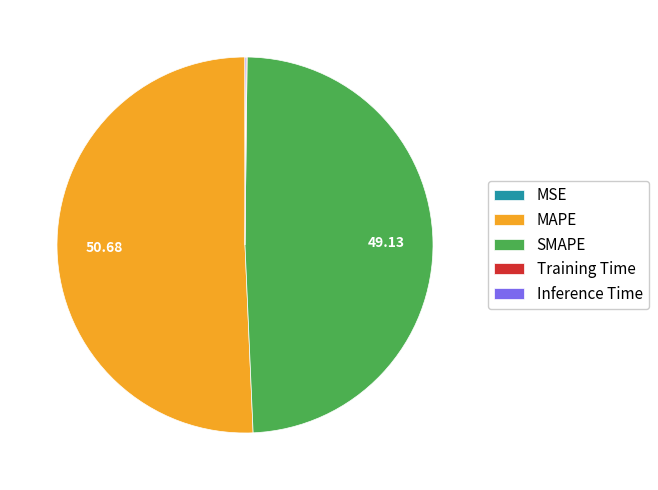

Which slice is the largest?

MAPE